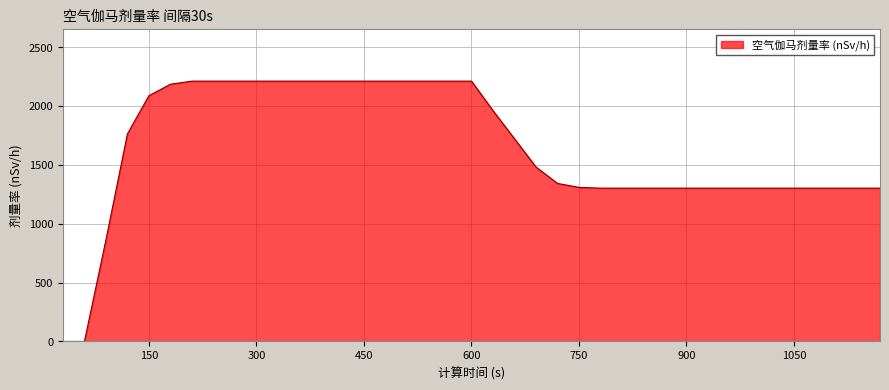

What is the sum of all values?

63946.3